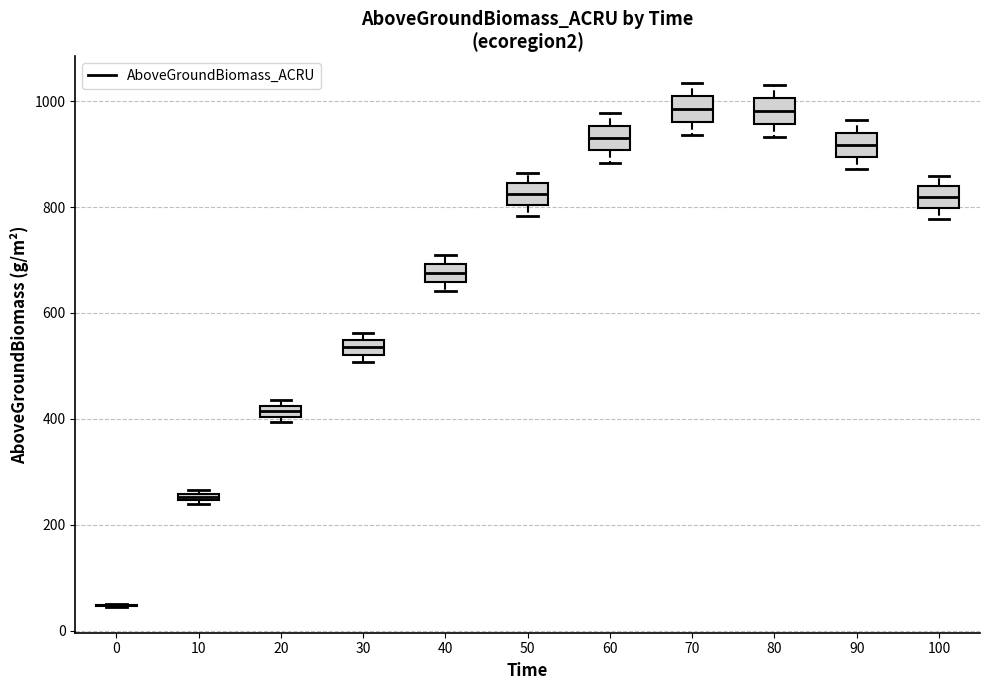

Where does the upper whisker of the box at x = 90 end on the y-axis? The values are not printed on the chart, so give them approximately, as read against the axis.

960